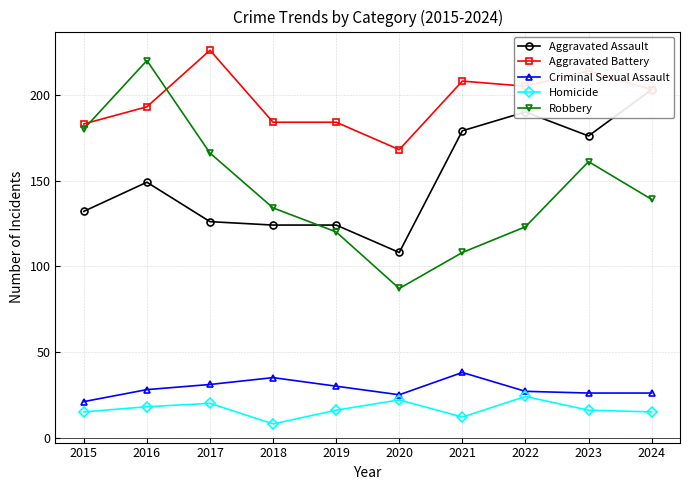

What is the difference between the highest and lowest values at 2024?

188